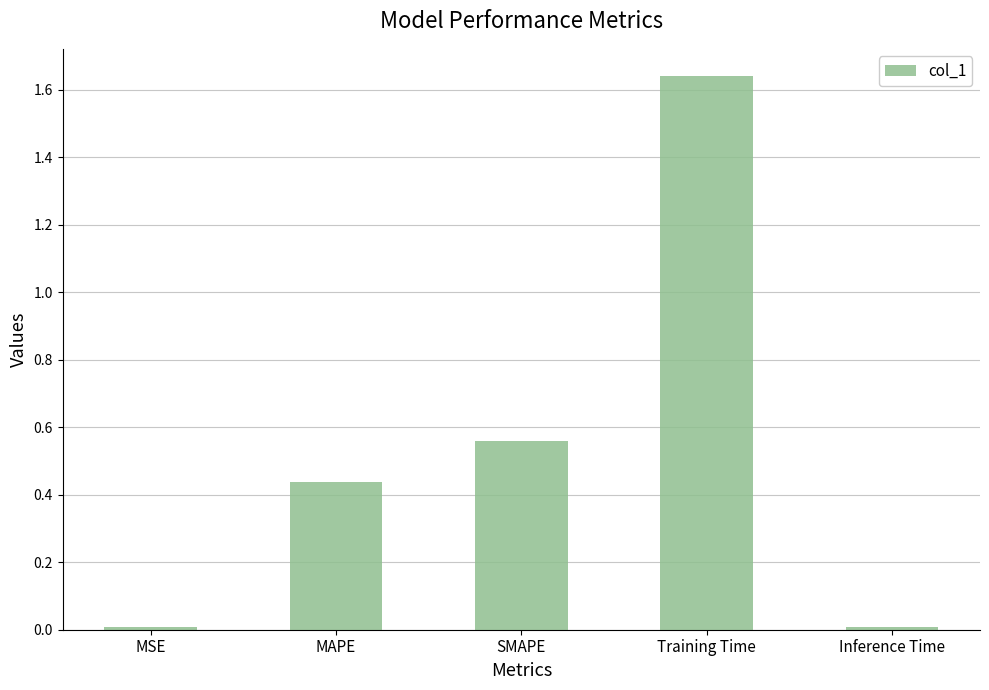

How many data points does each series have?

5